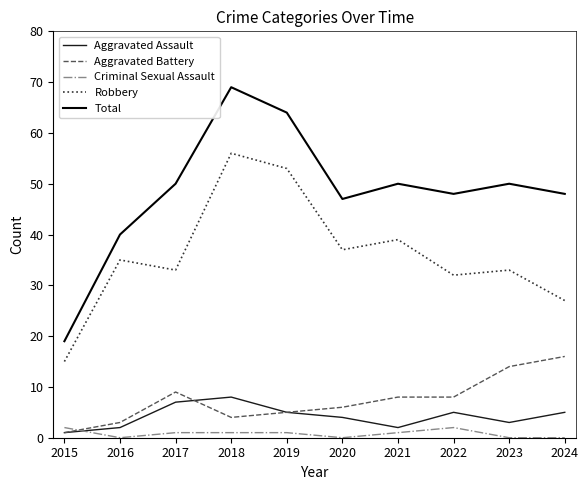

Which series has the widest spread of values?

Total